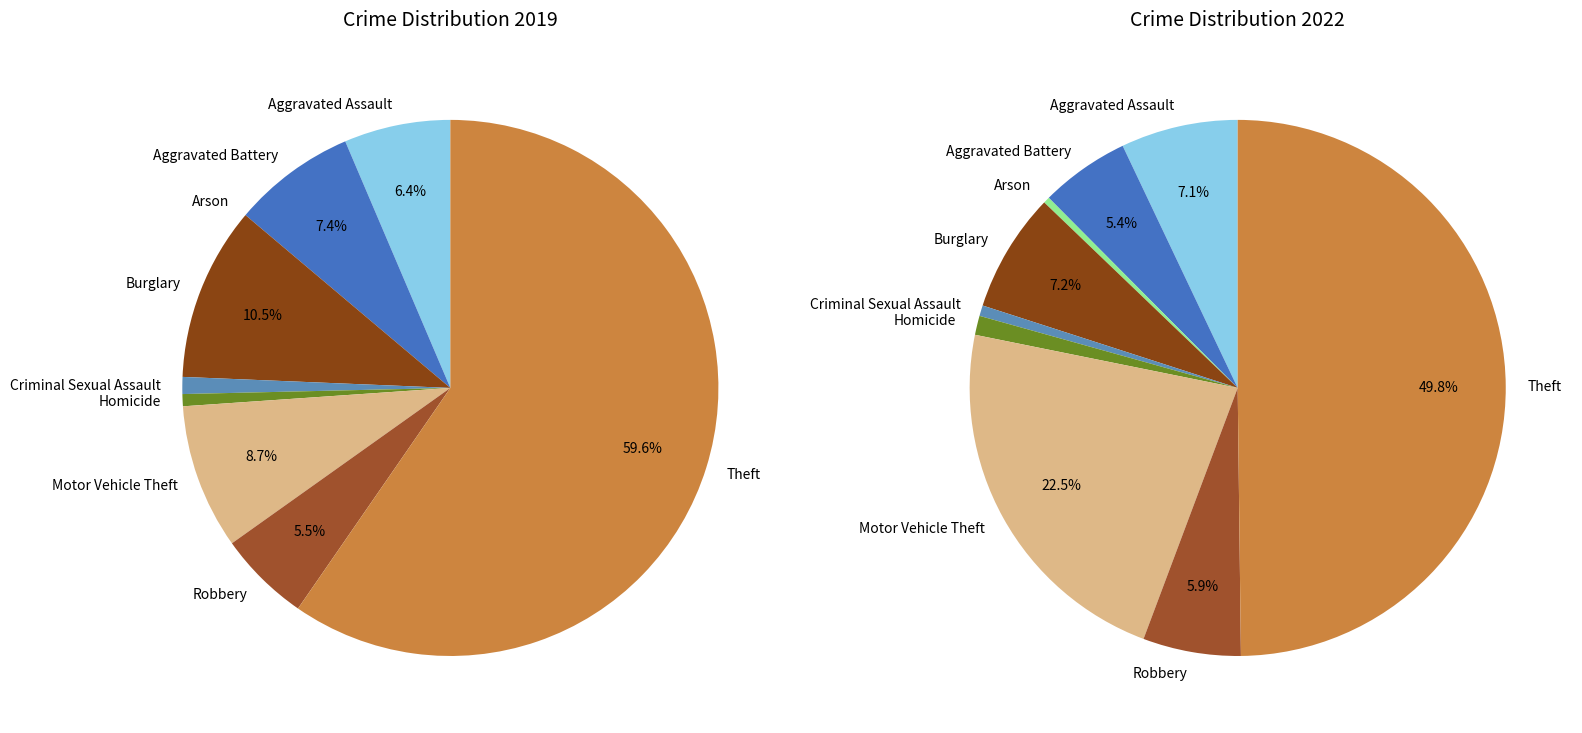

Does any single category account for the majority?

Yes